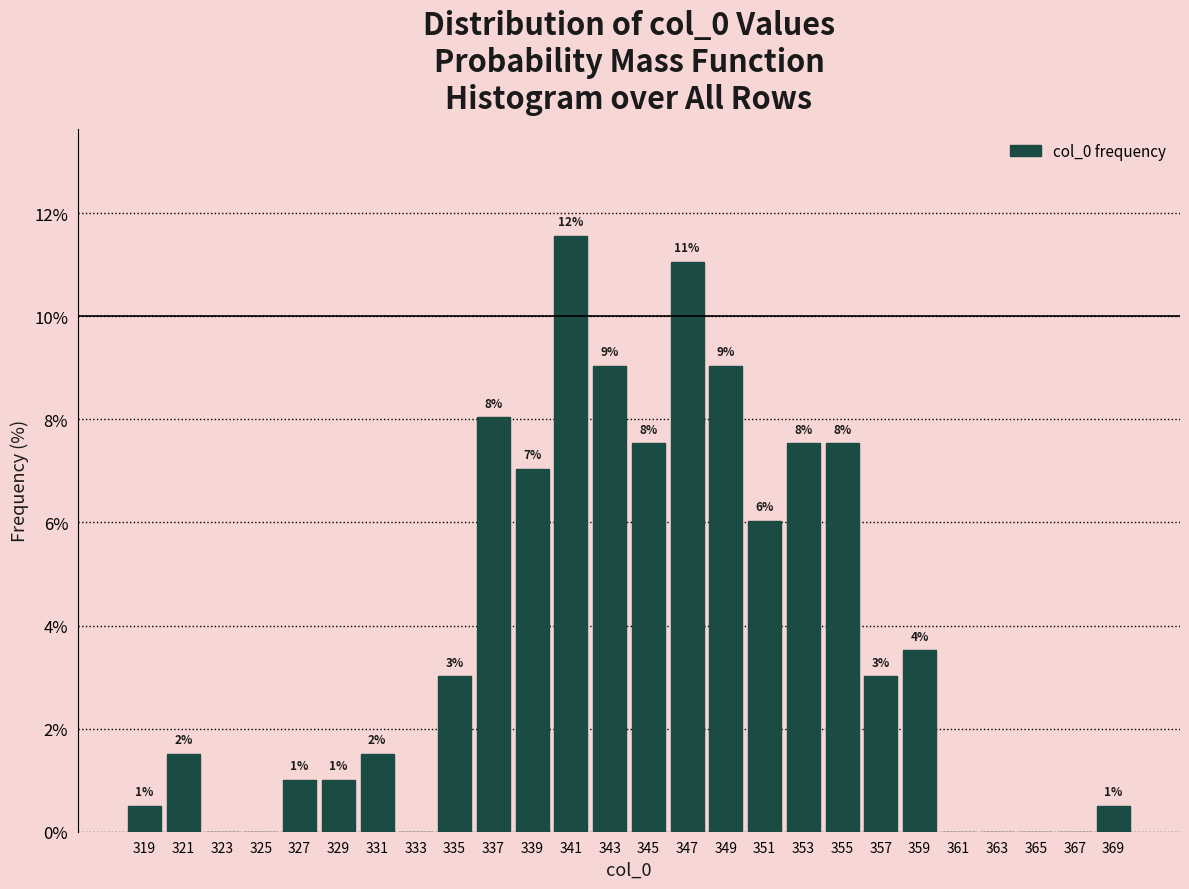

Which range on the x-axis has the tallest bar?

340 to 342